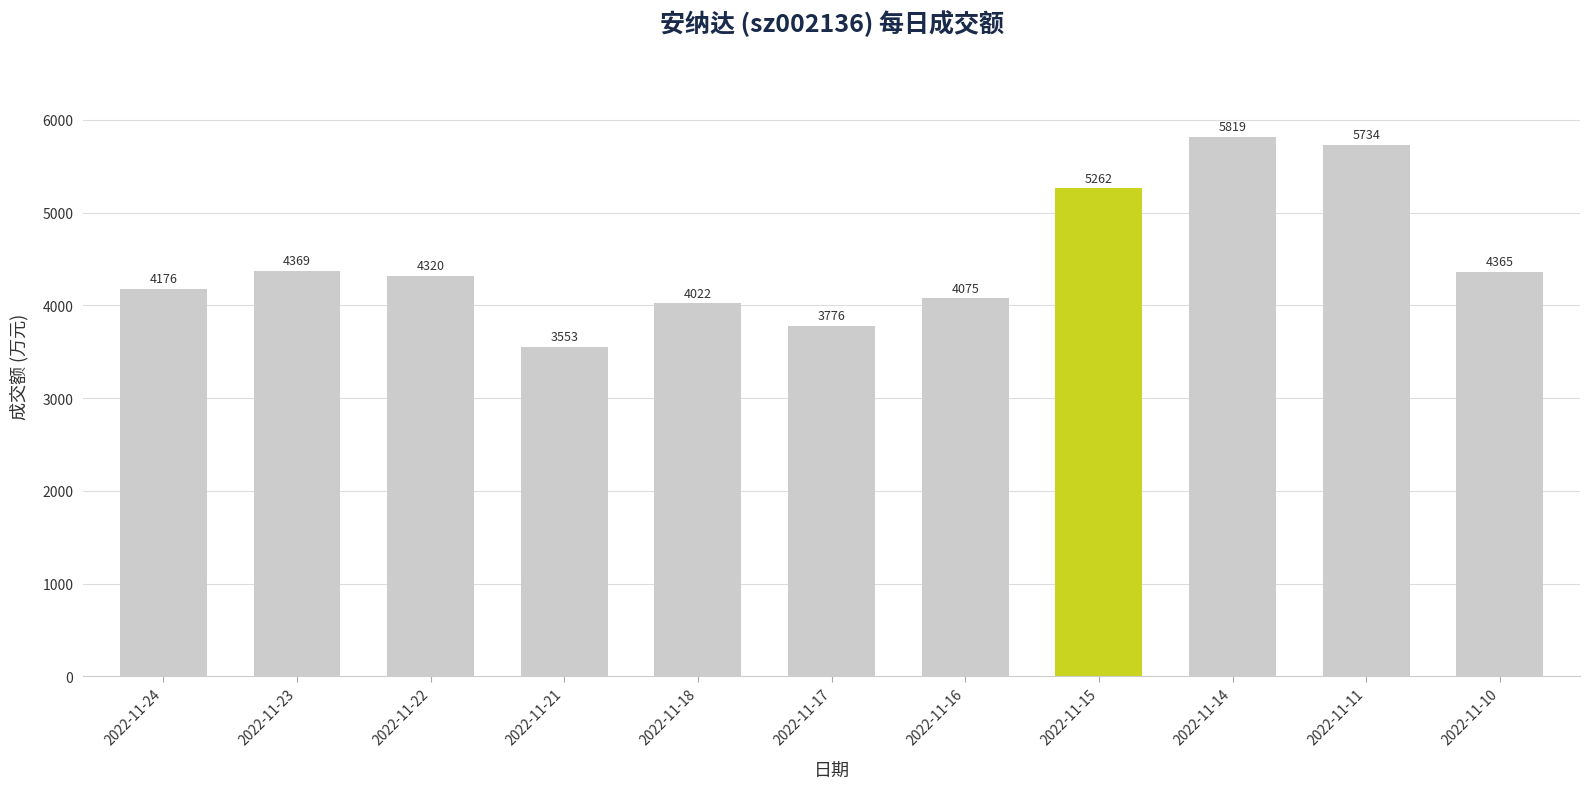

What is the difference between the maximum and minimum values?

2266